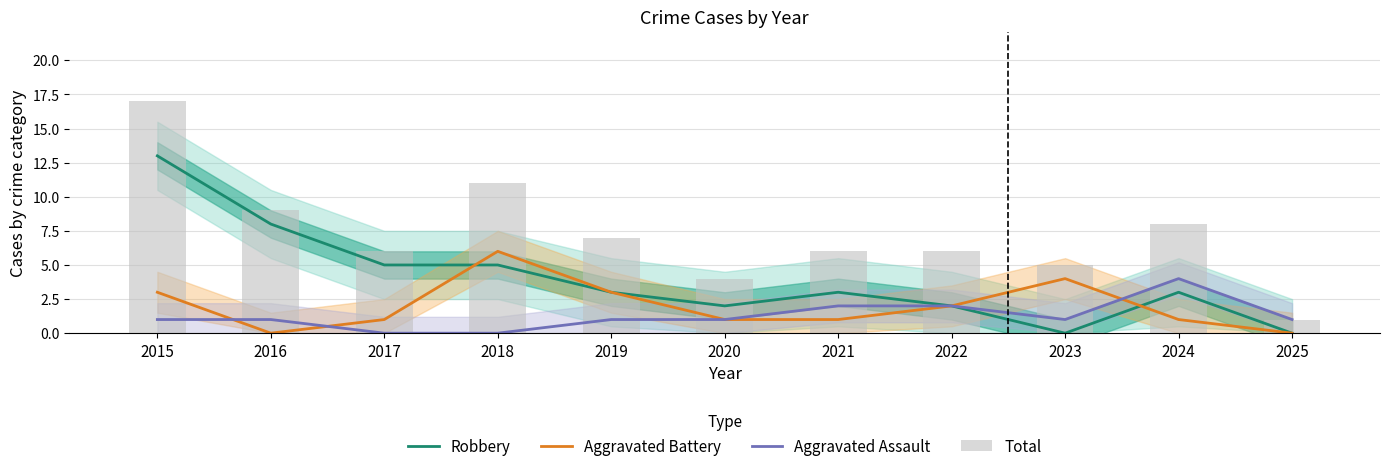

Where does the Total series first go above 6?

2015